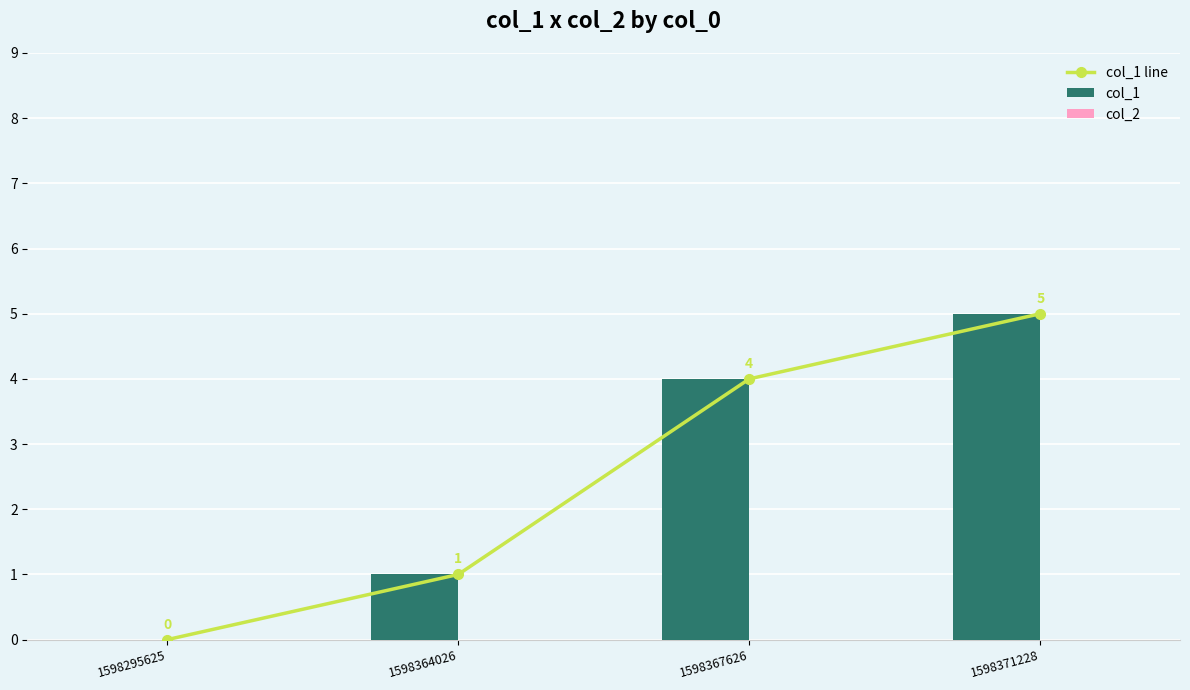

Which series has the widest spread of values?

col_1 line